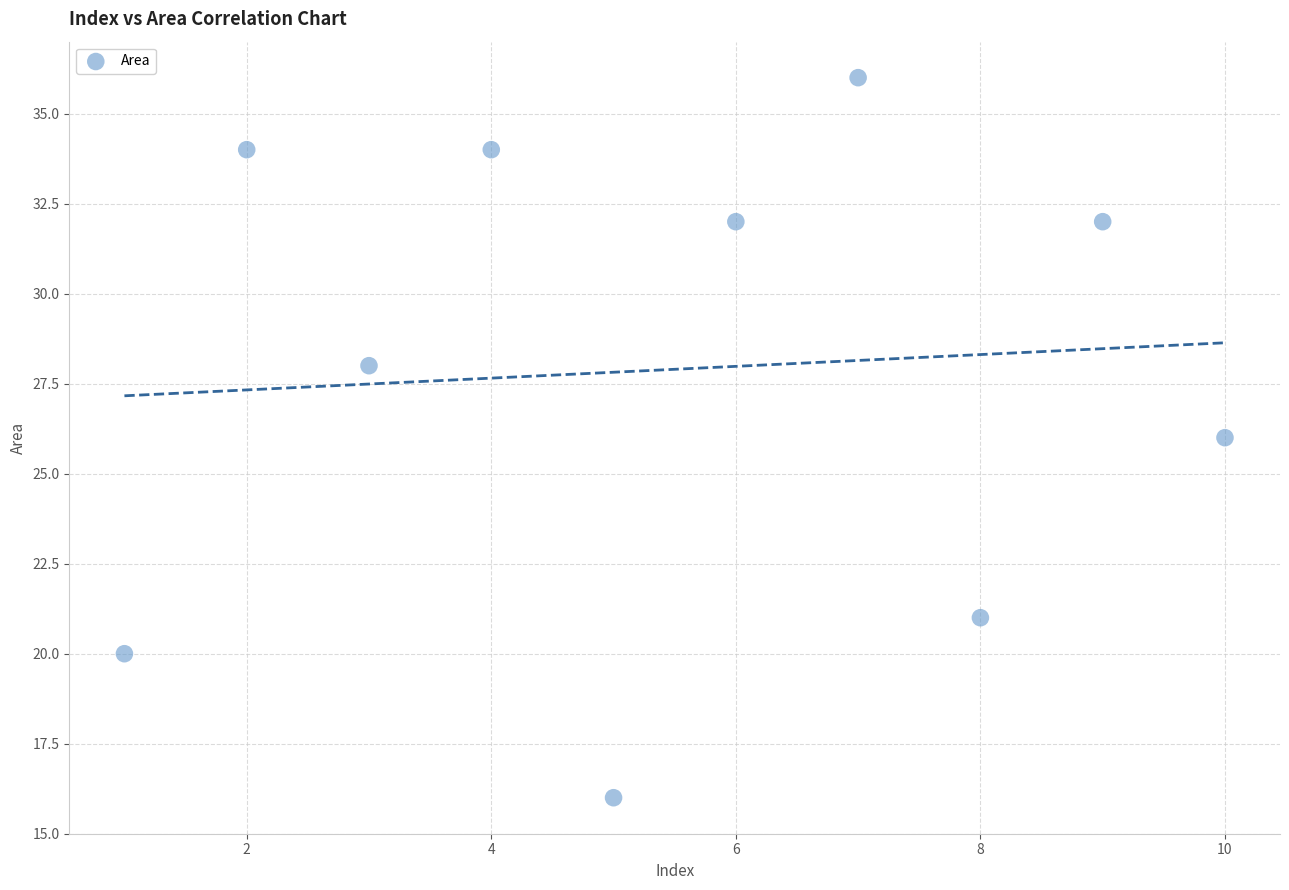

What is the average X value?

6